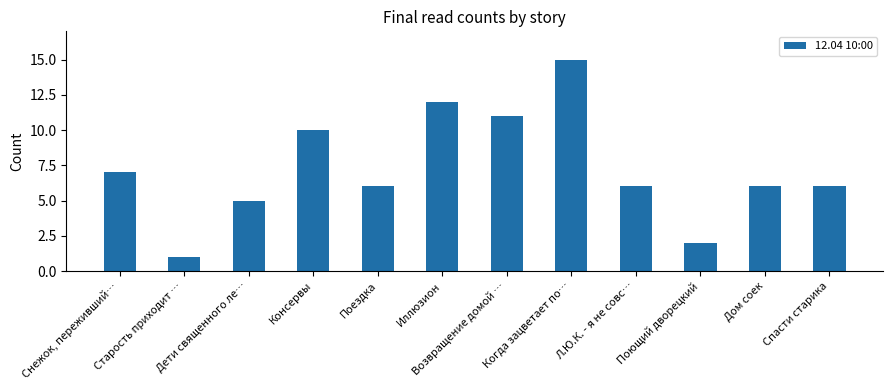

What is the difference between the maximum and minimum values?

14